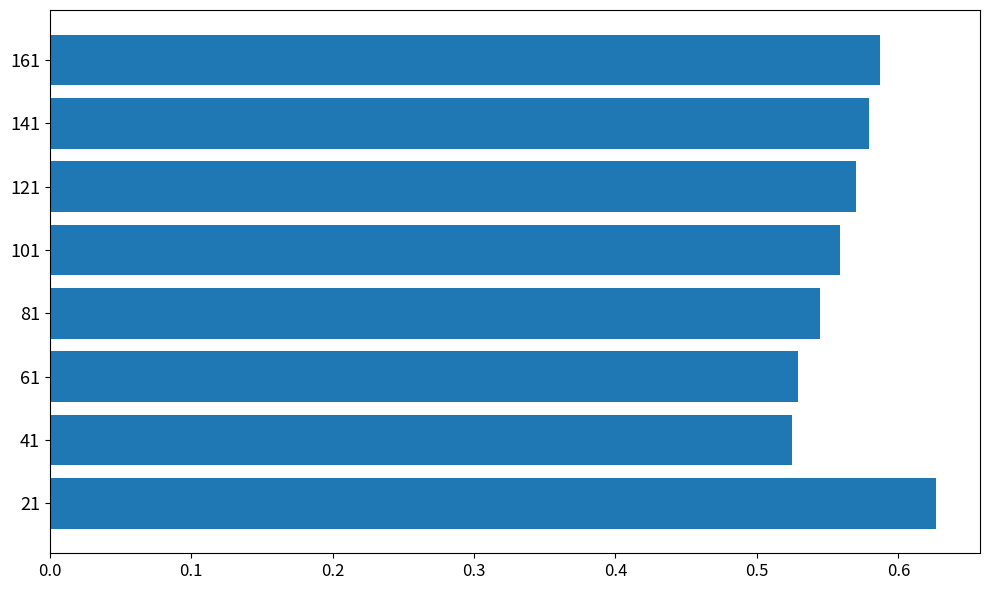

How many values are between 0 and 1?

8